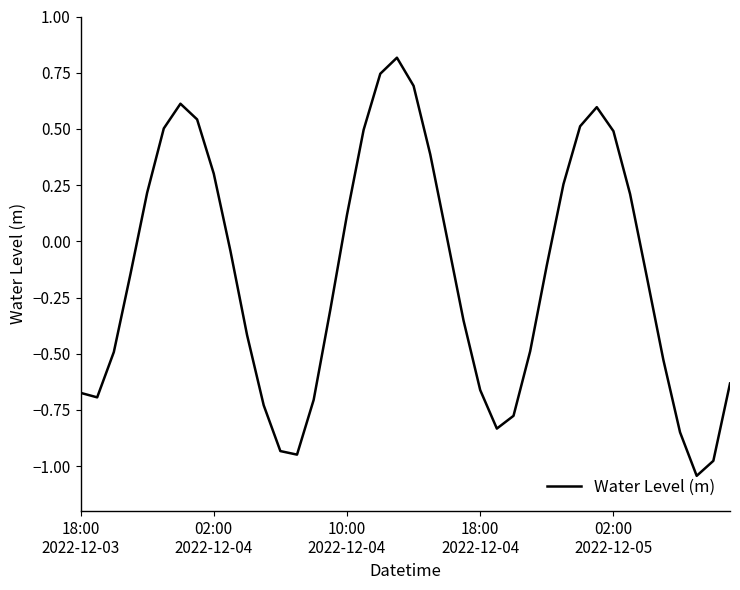

What is the greatest value displayed?

0.8